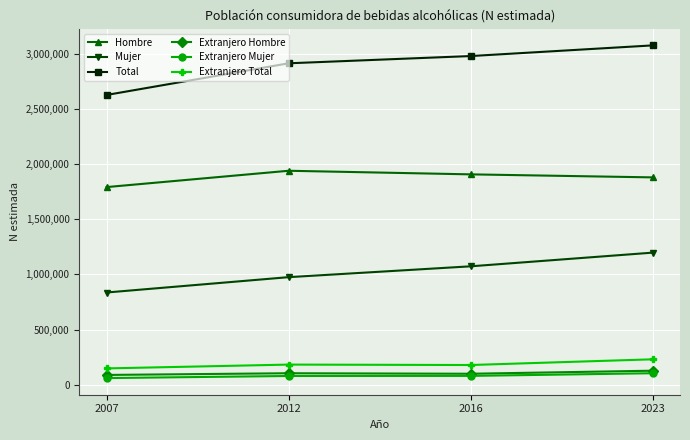

True or false: Total and Extranjero Mujer cross at least once.

False